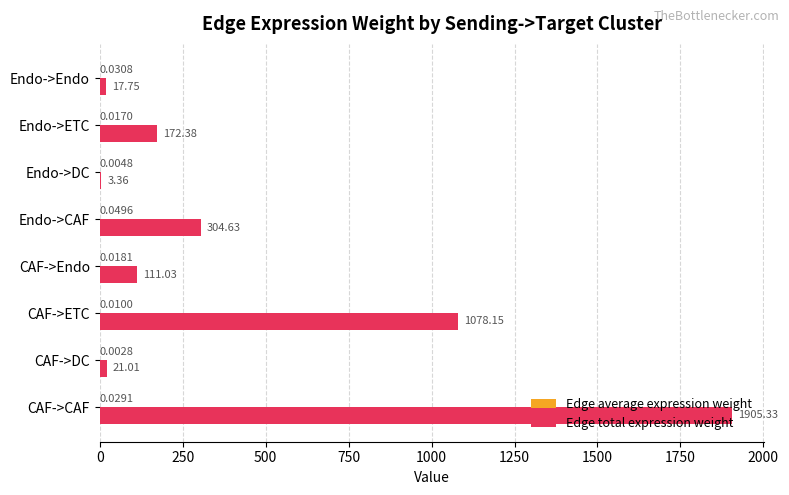

Which label corresponds to the largest value in the chart?

CAF->CAF